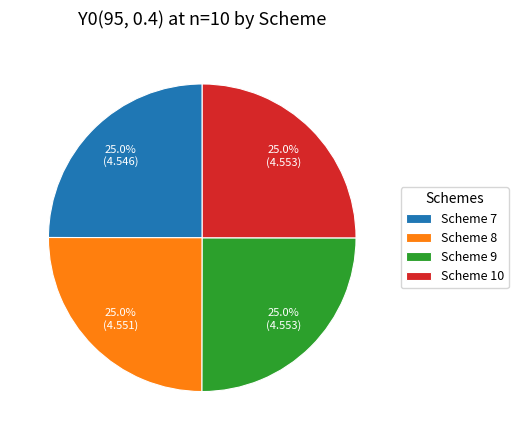

Combined, what portion of the pie is Scheme 8 and Scheme 10?

50.0%